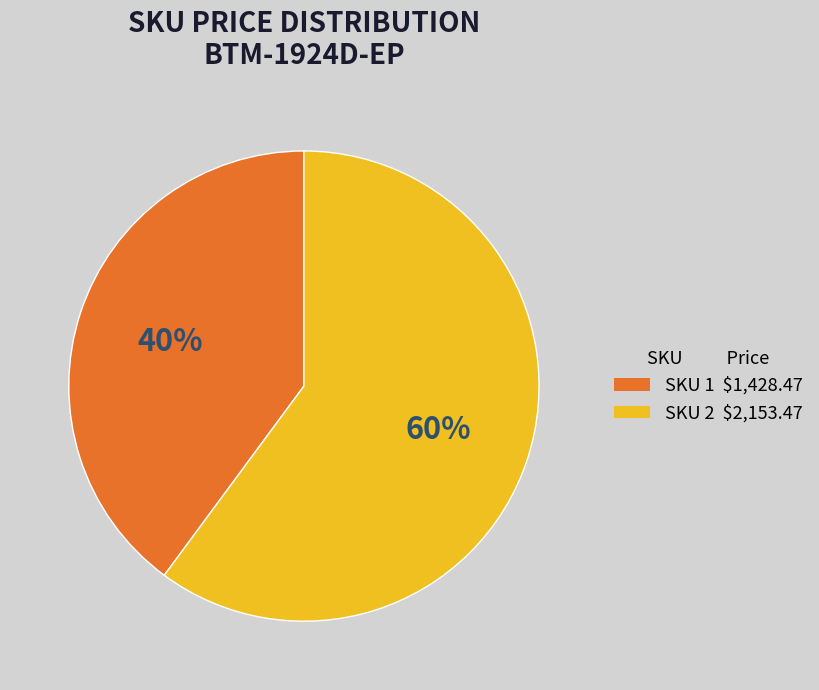

The SKU 2 $2,153.47 slice represents 74% of the pie. True or false?

False